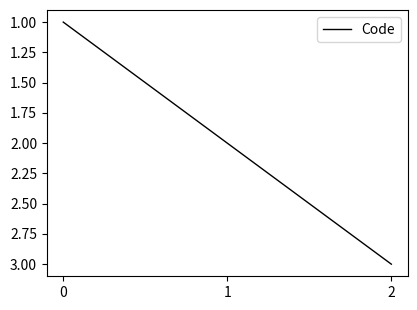

Is this an area chart (filled region under the line)?

No